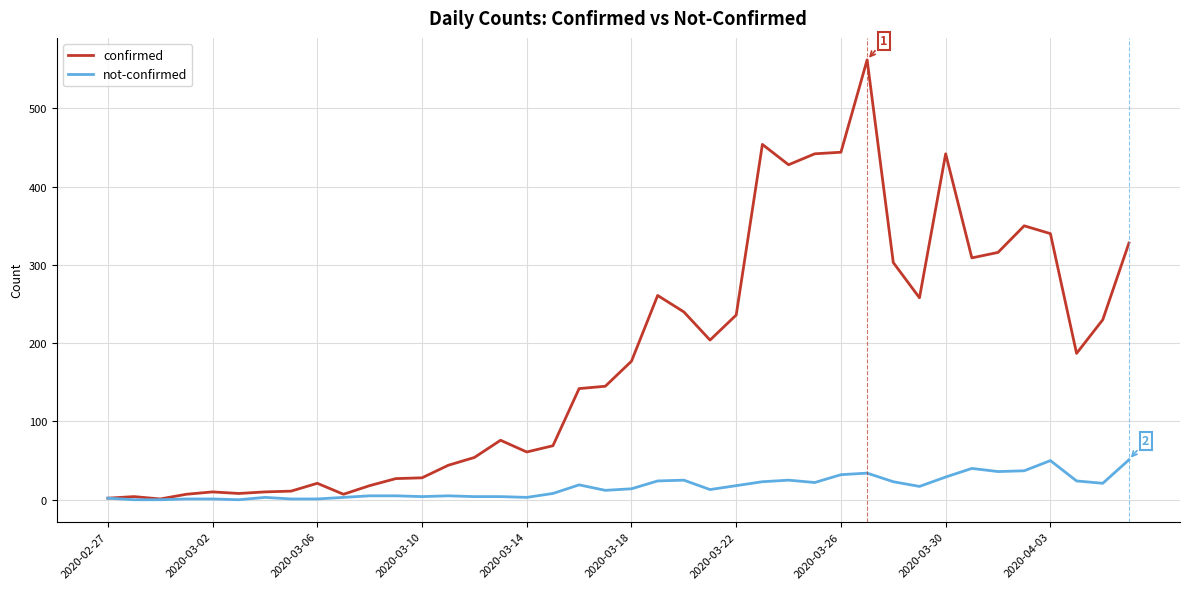

Which series has the largest total across all categories?

confirmed